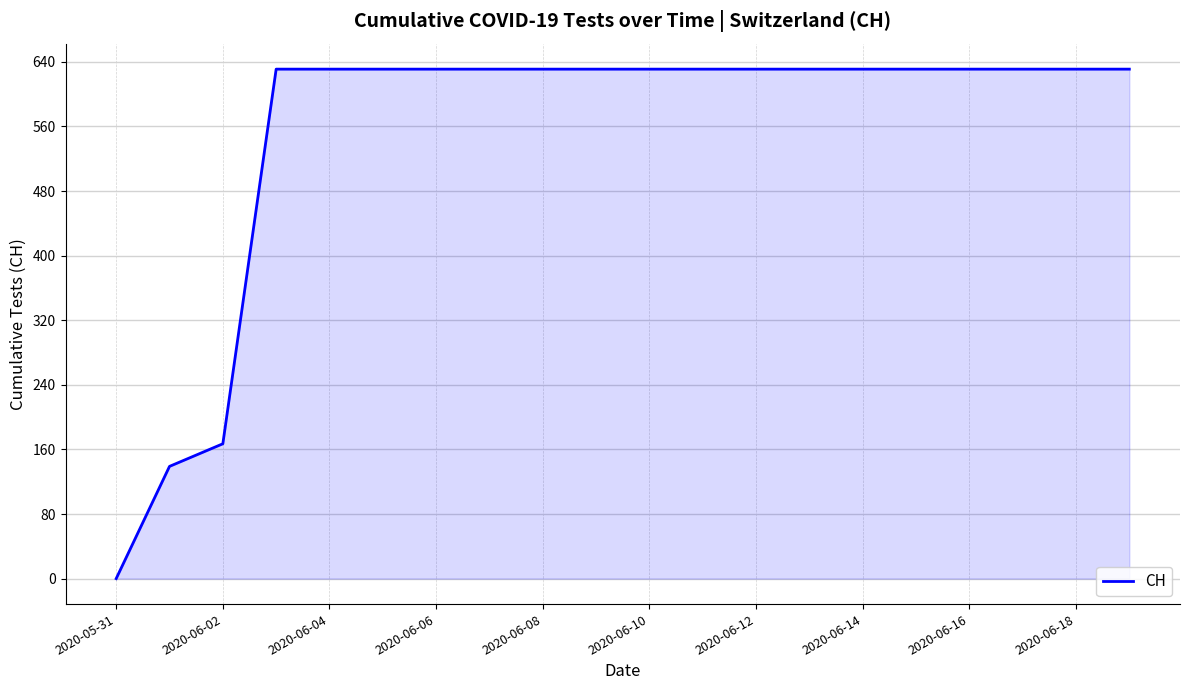

What is the greatest value displayed?

631